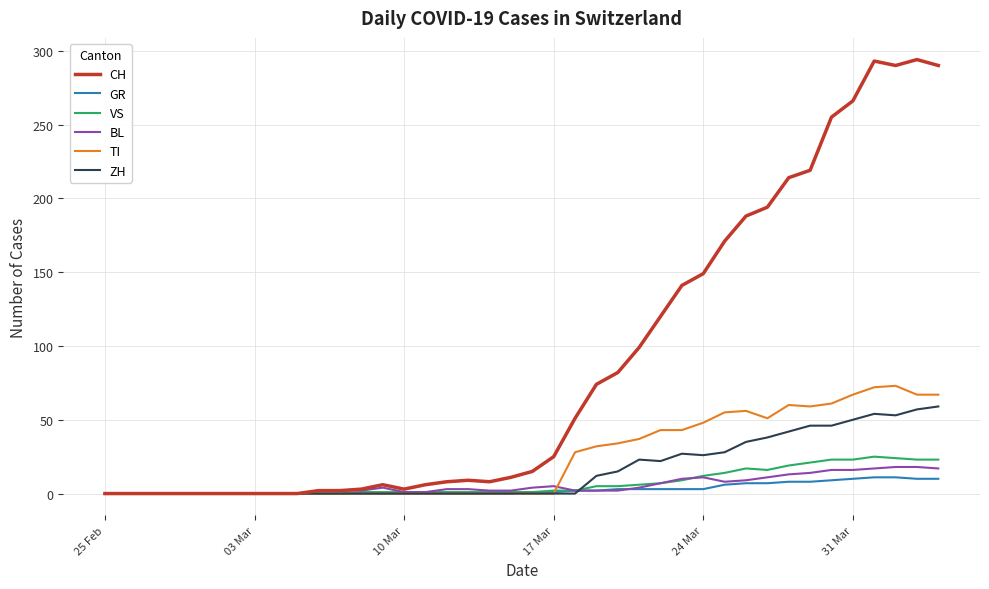

Which series has the largest range (max minus min)?

CH